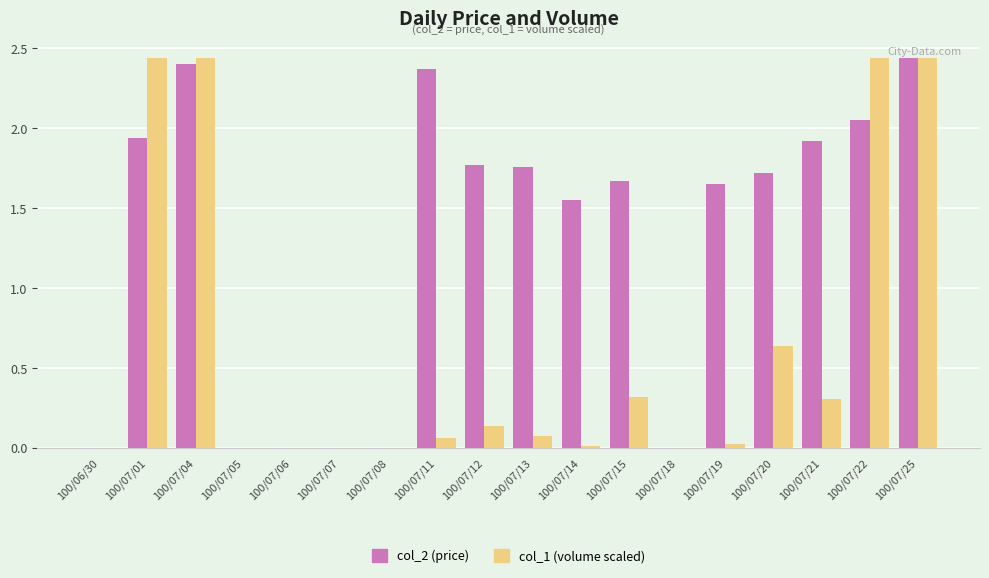

What is the sum of the col_2 (price) values at 100/07/01 and 100/07/22?

4.0